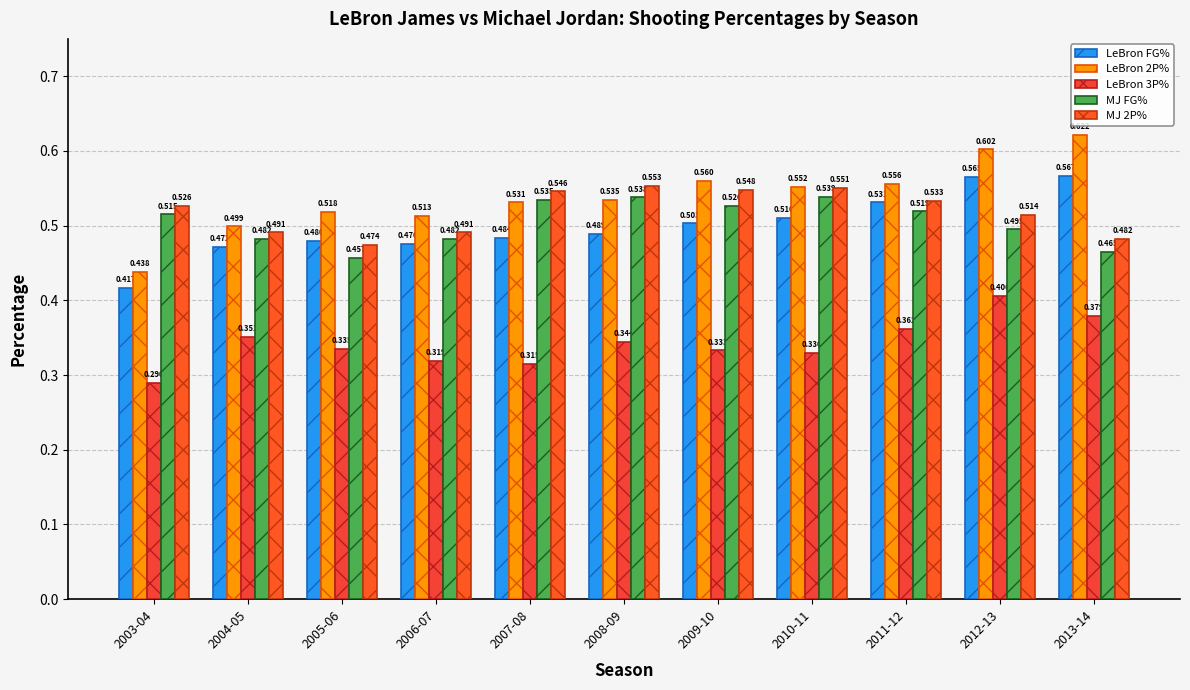

True or false: MJ FG% has a value of 0.2 at 2011-12.

False